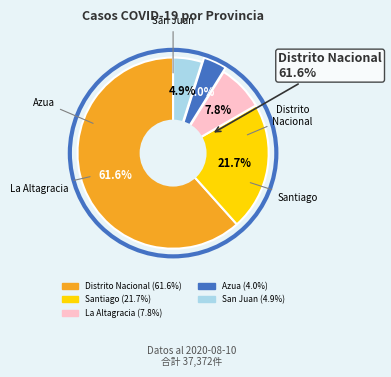

Is it true that Santiago is 34% of the pie?

False